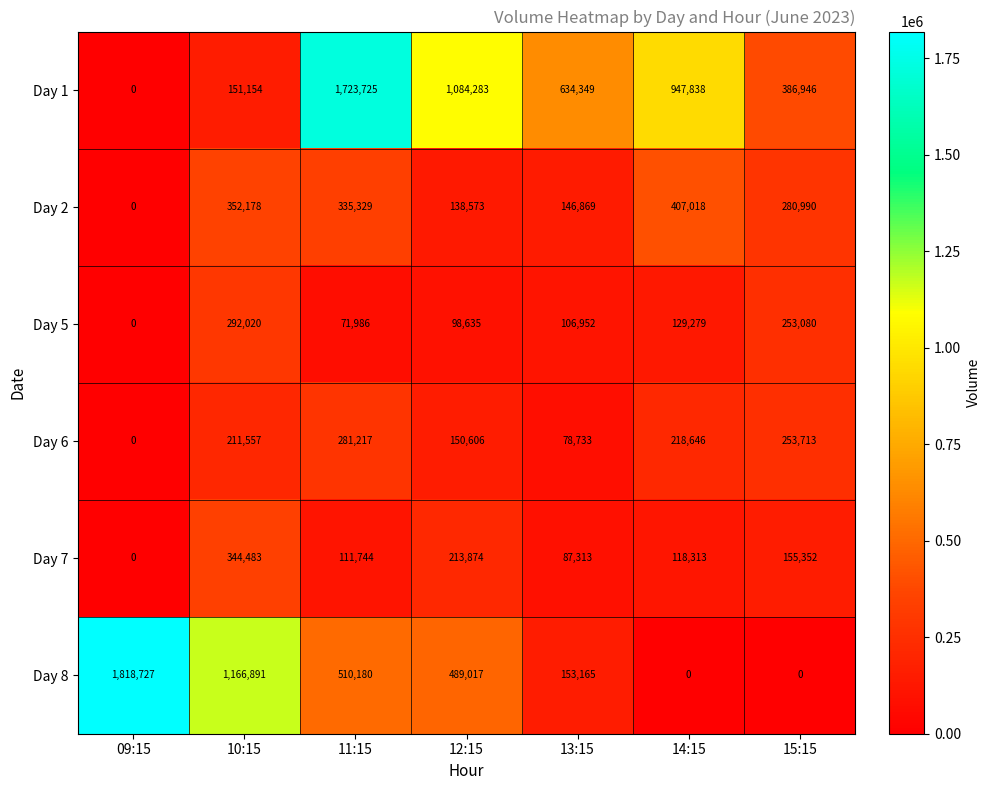

How many values in the Day 5 series are below 106952?

3